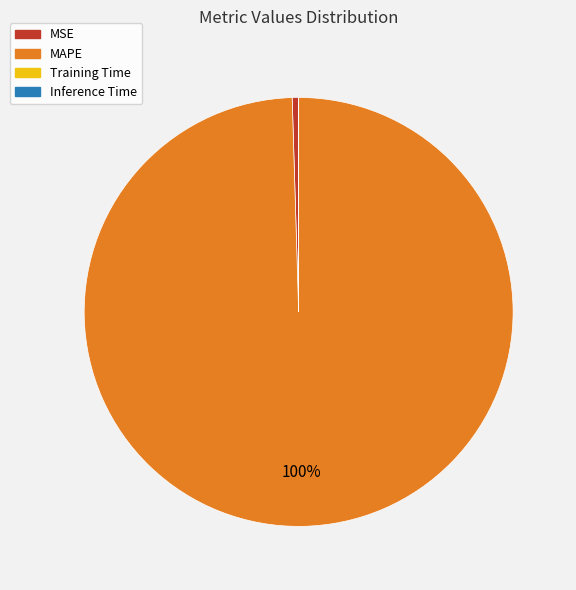

Is it true that MSE is 12% of the pie?

False